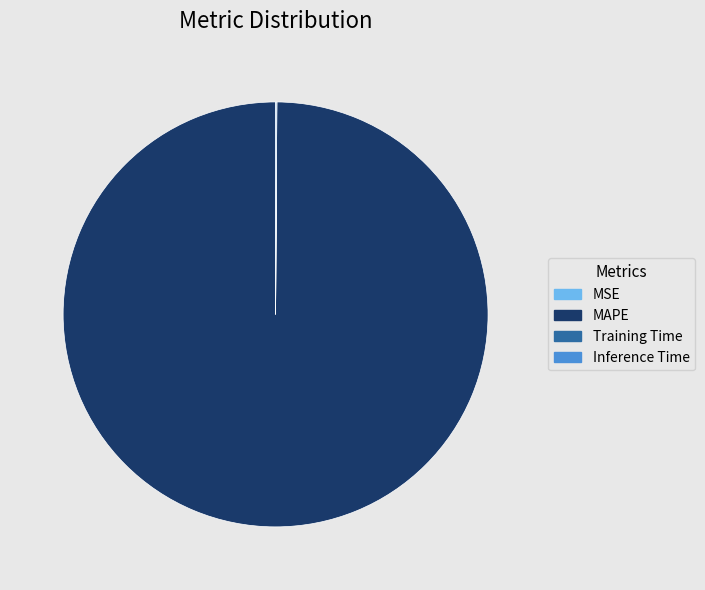

Which category accounts for the majority?

MAPE